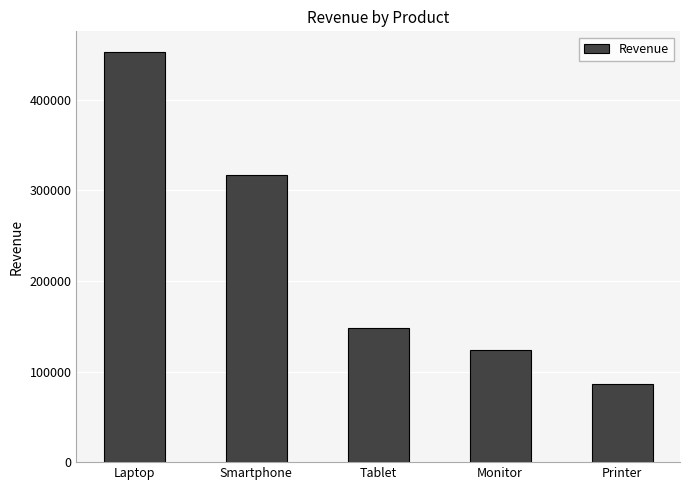

Rank the categories by value from highest to lowest.

Laptop, Smartphone, Tablet, Monitor, Printer